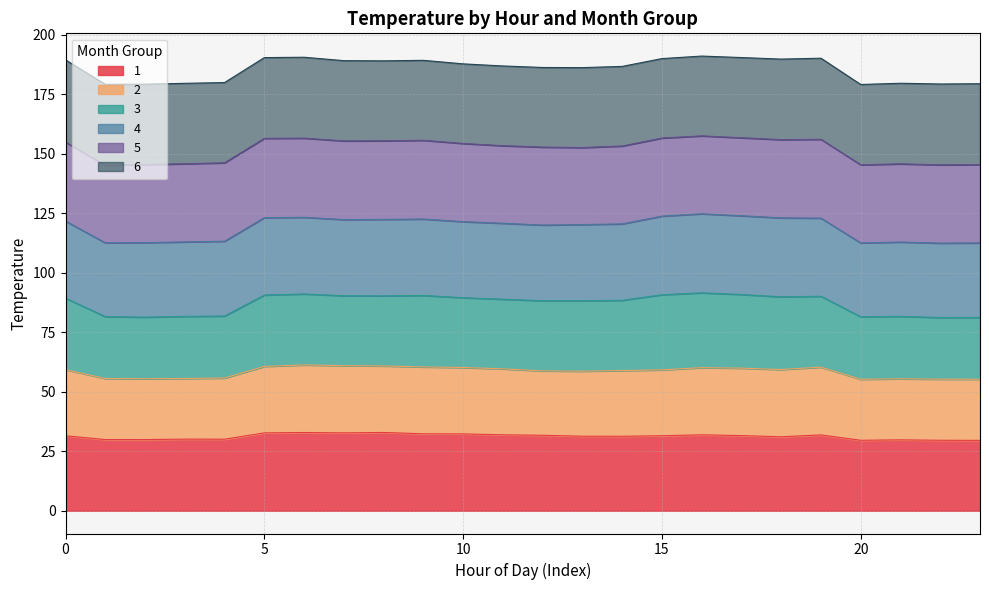

What is the spread (max minus min) of values at 6?

157.6